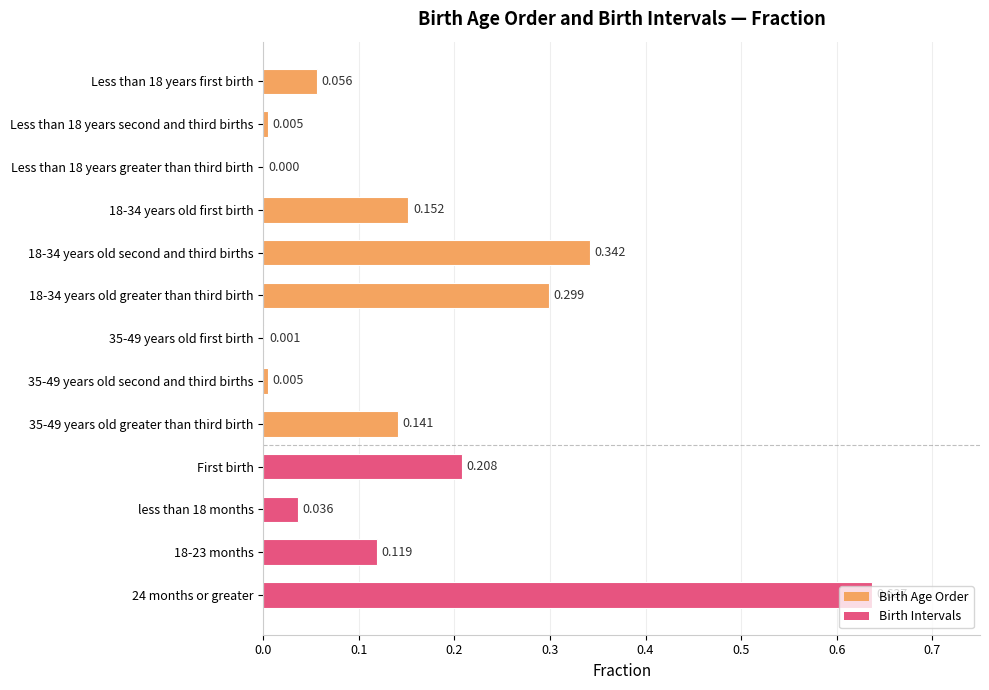

Are the bars horizontal?

Yes